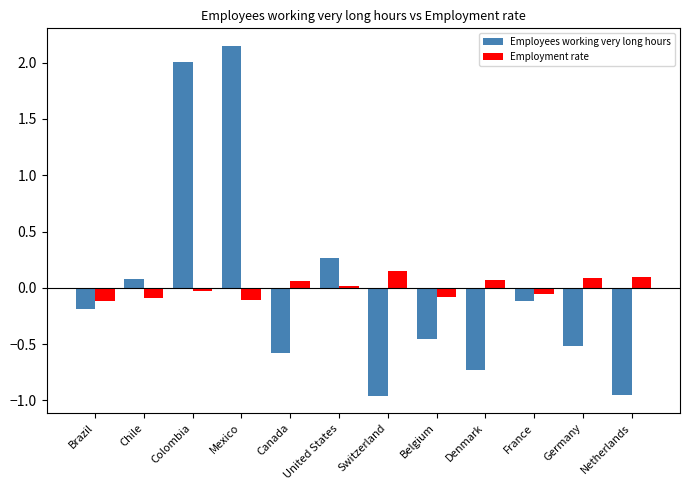

At Canada, list the series in order from smallest to largest.

Employees working very long hours, Employment rate